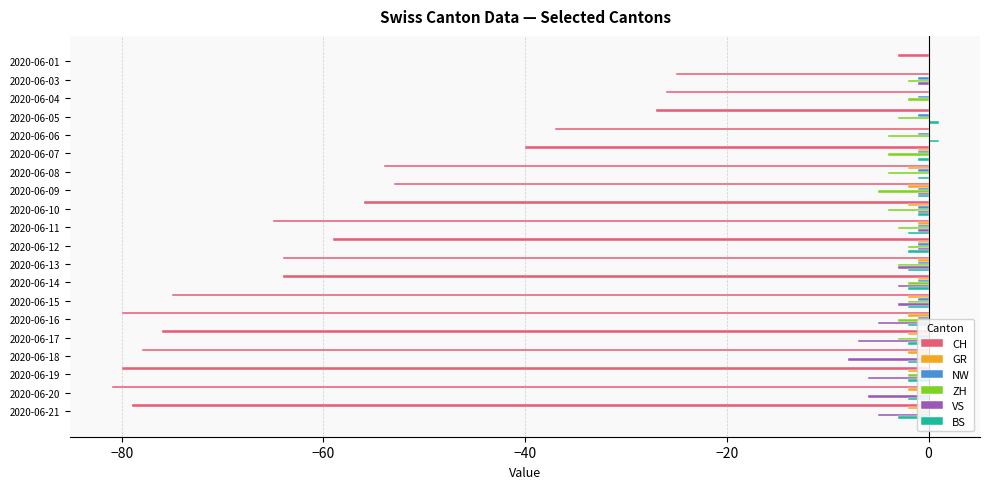

What is the sum of all BS values?

-25